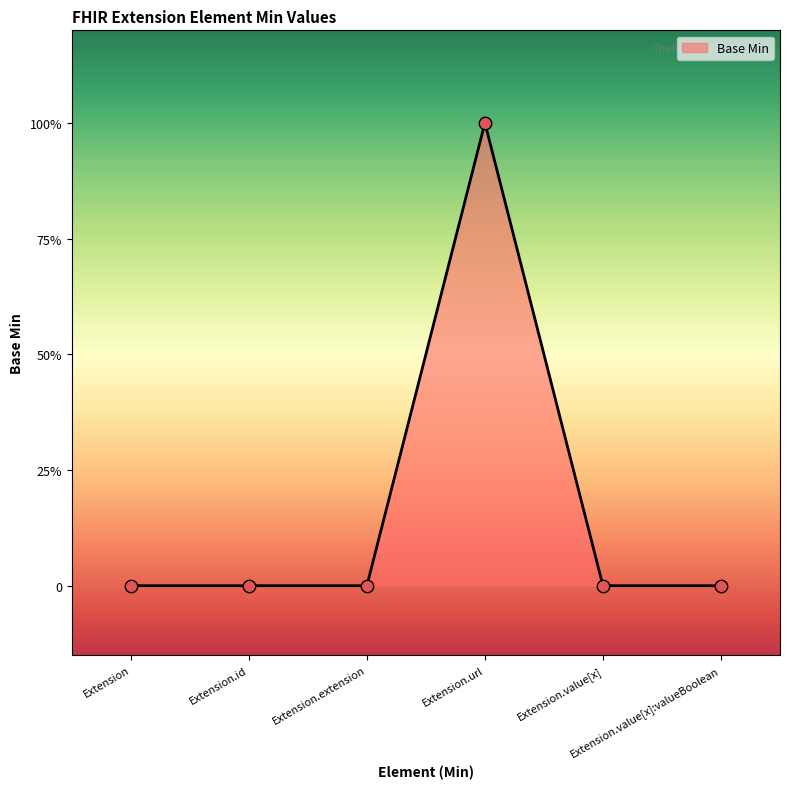

Which has a higher value, Extension.id or Extension.value[x]?

Extension.id